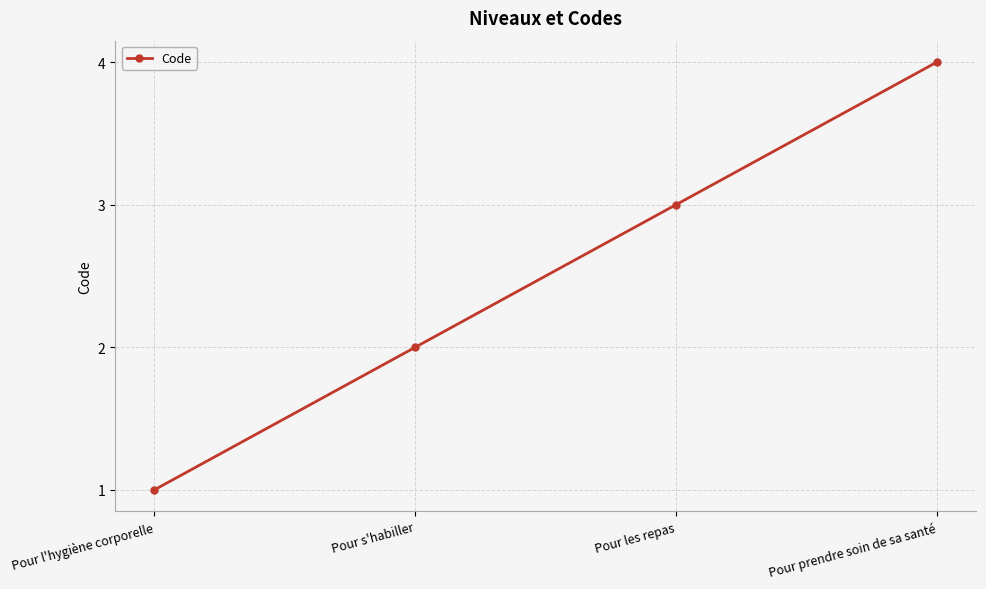

True or false: there are more than 0 points higher than both neighbors.

False